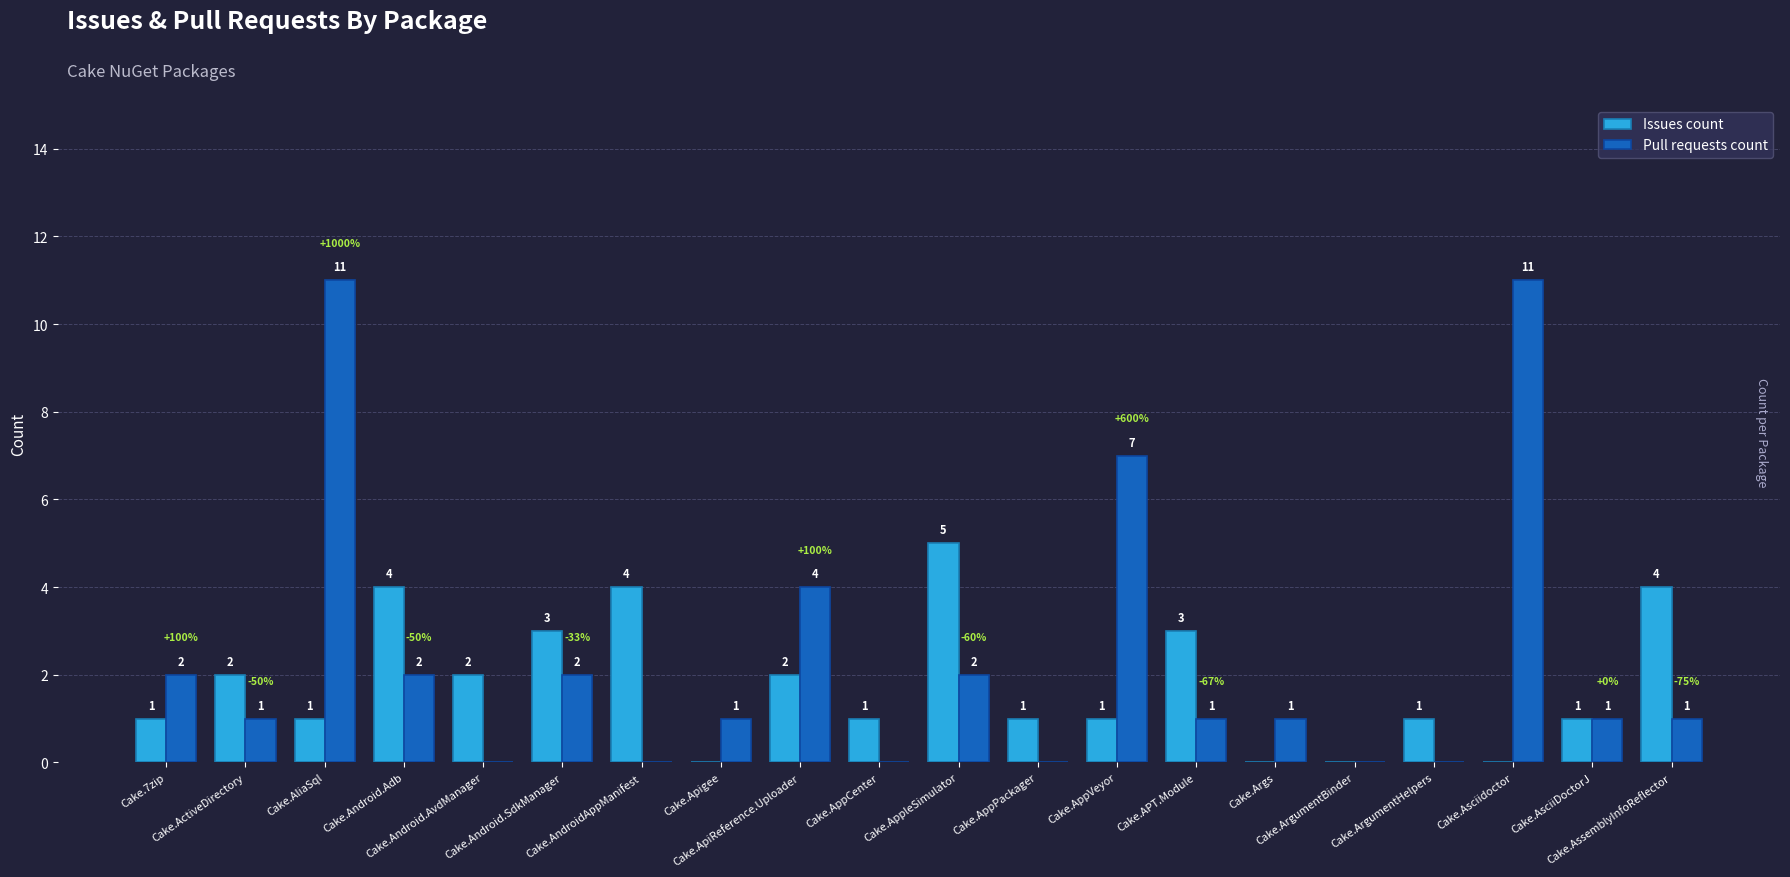

Reading left to right, list all the values displayed in this chart.

Issues count: 1	2	1	4	2	3	4	0	2	1	5	1	1	3	0	0	1	0	1	4
Pull requests count: 2	1	11	2	0	2	0	1	4	0	2	0	7	1	1	0	0	11	1	1